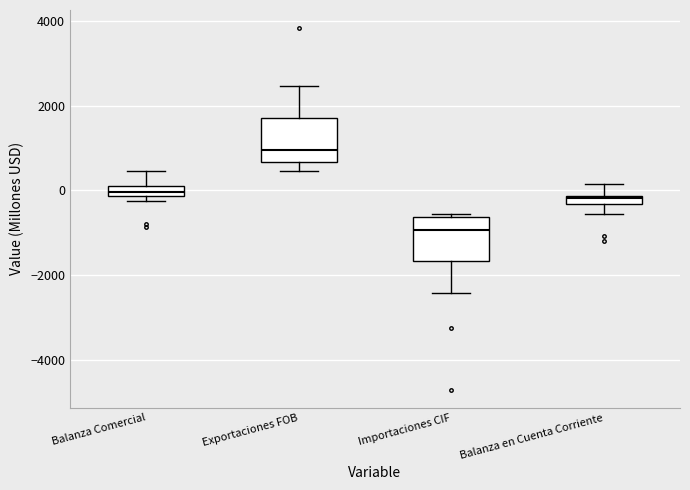

Where does the upper whisker of the box for Balanza Comercial end on the y-axis? The values are not printed on the chart, so give them approximately, as read against the axis.

400